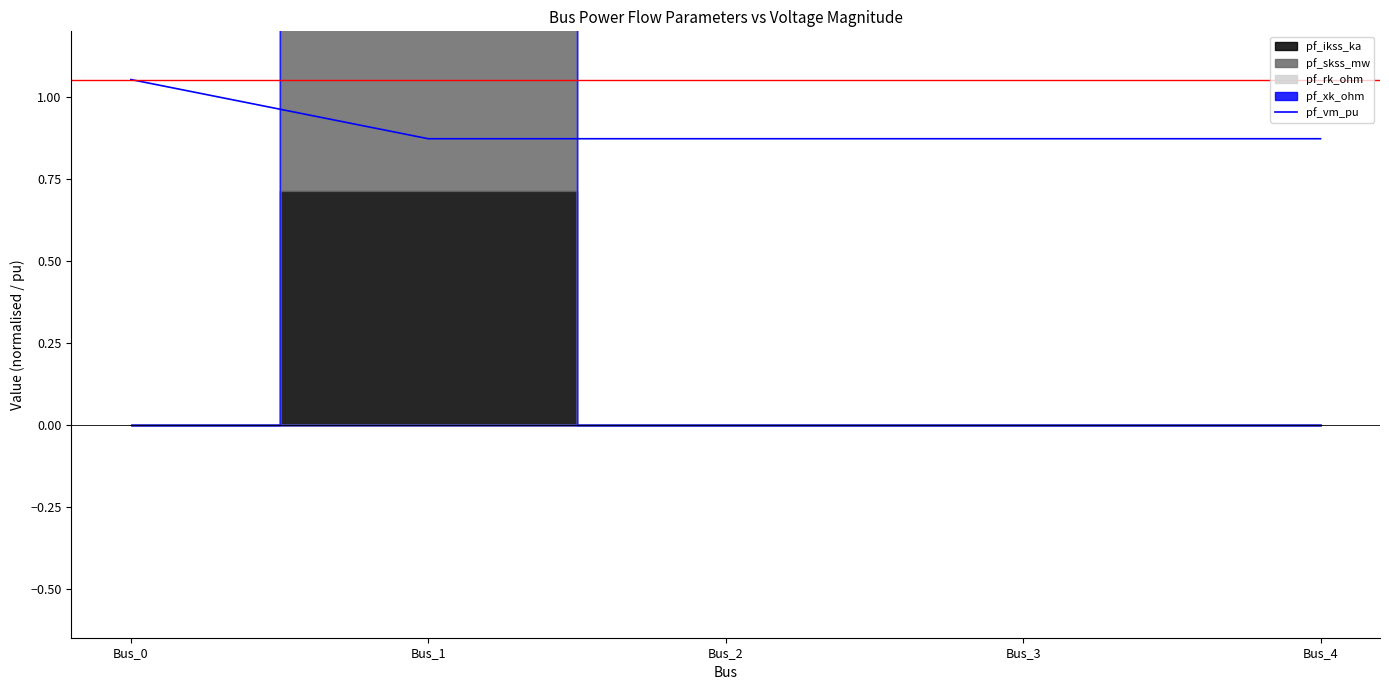

What is the average value?

0.9